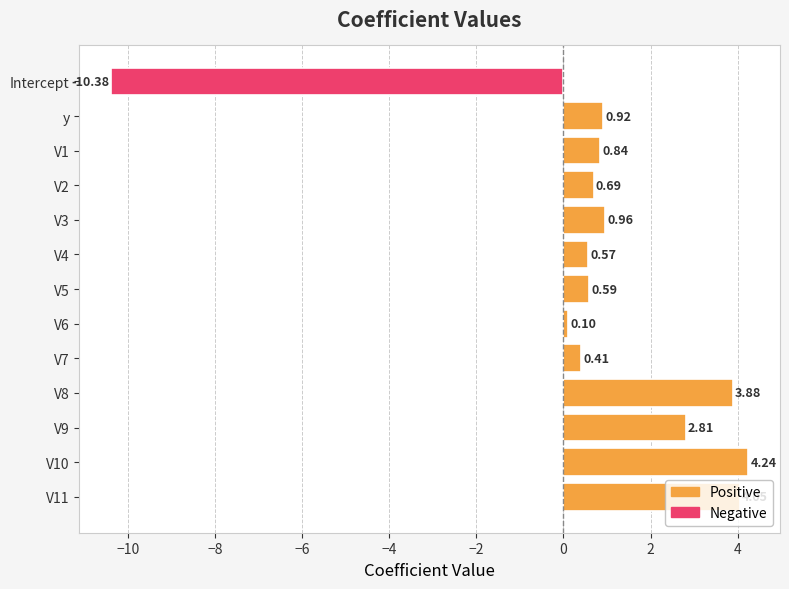

What is the difference between the maximum and minimum values?

14.6